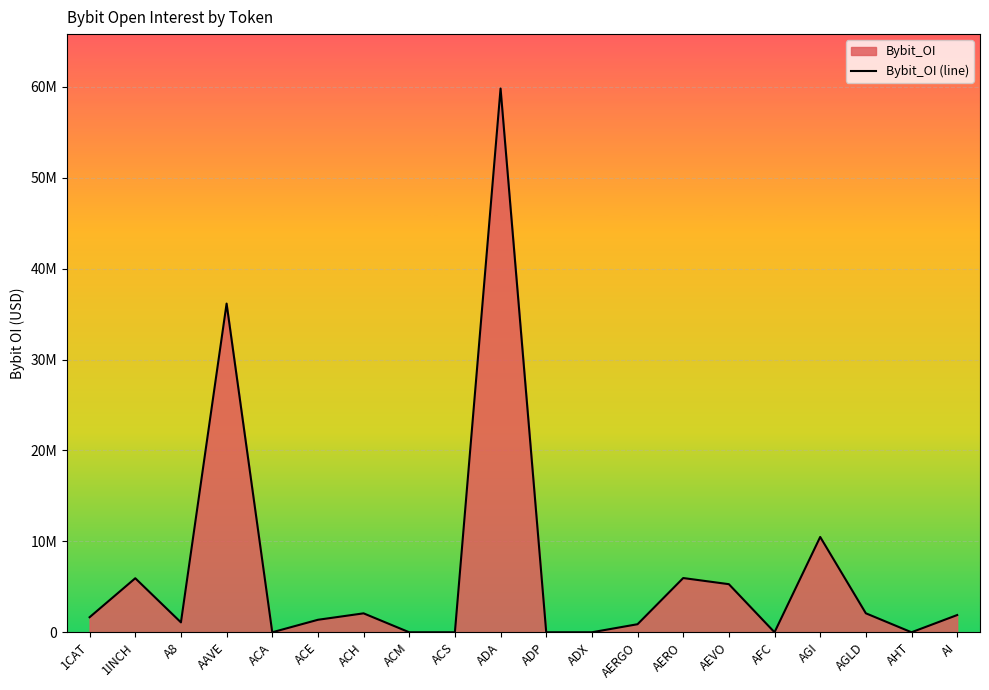

How many points are higher than both their immediate neighbors (excluding endpoints)?

6